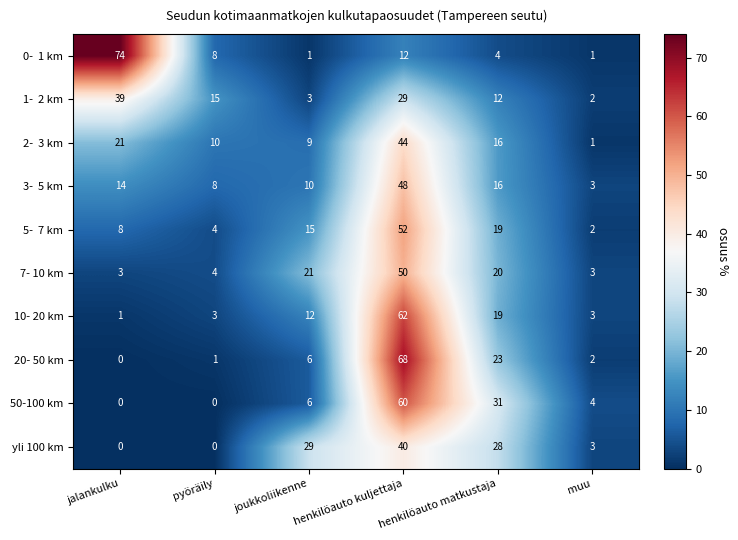

At which category is the sum across all series the highest?

henkilöauto kuljettaja